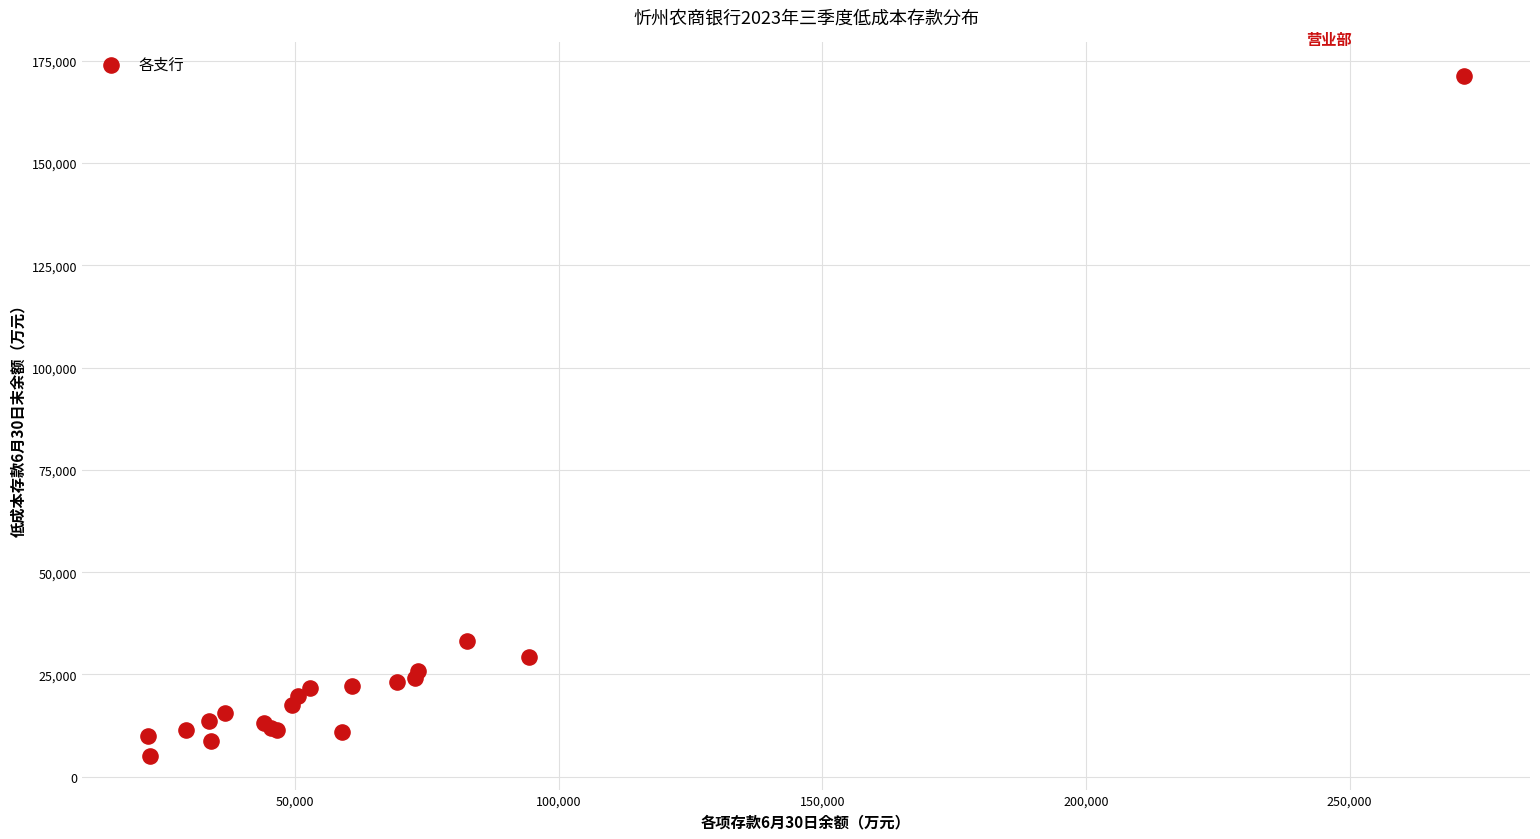

What Y value in the scatter plot is closest to 88171?

33115.1